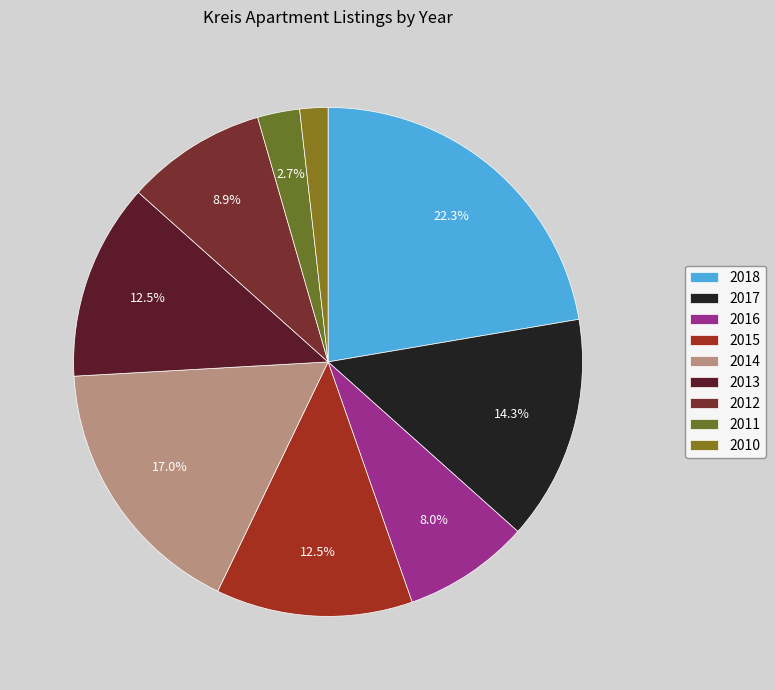

Does any single category account for the majority?

No